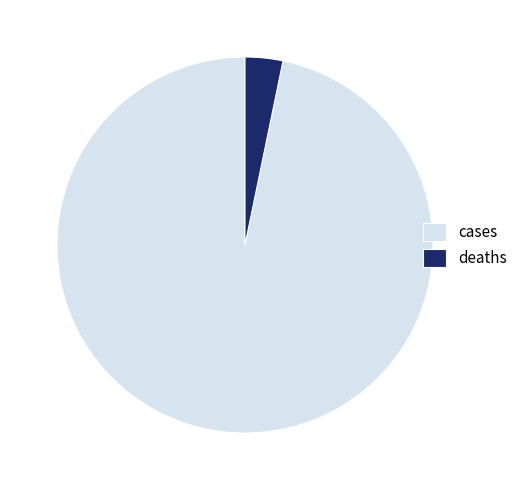

Is the sum of cases and deaths greater than half?

Yes